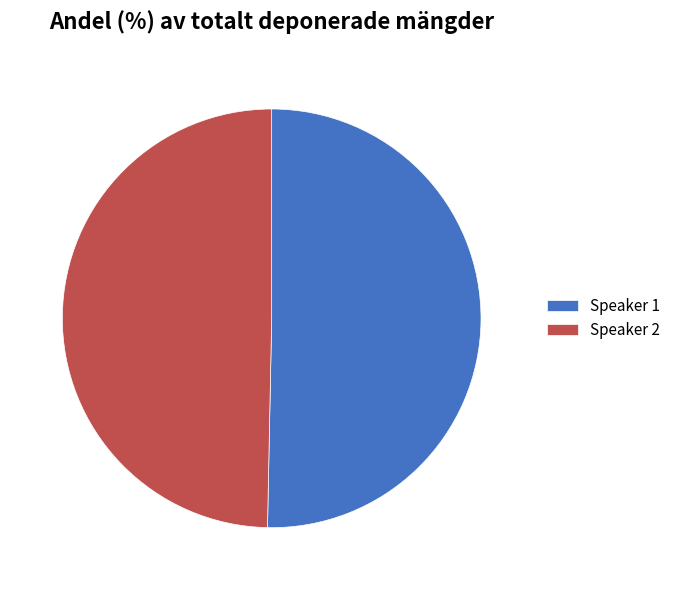

Do Speaker 1 and Speaker 2 together represent more than half of the pie?

Yes